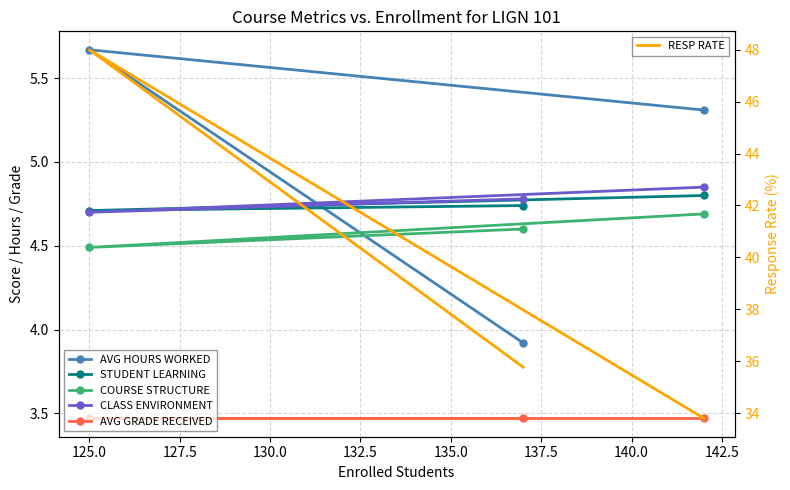

What is the total value across all series at 127.5?

56.9